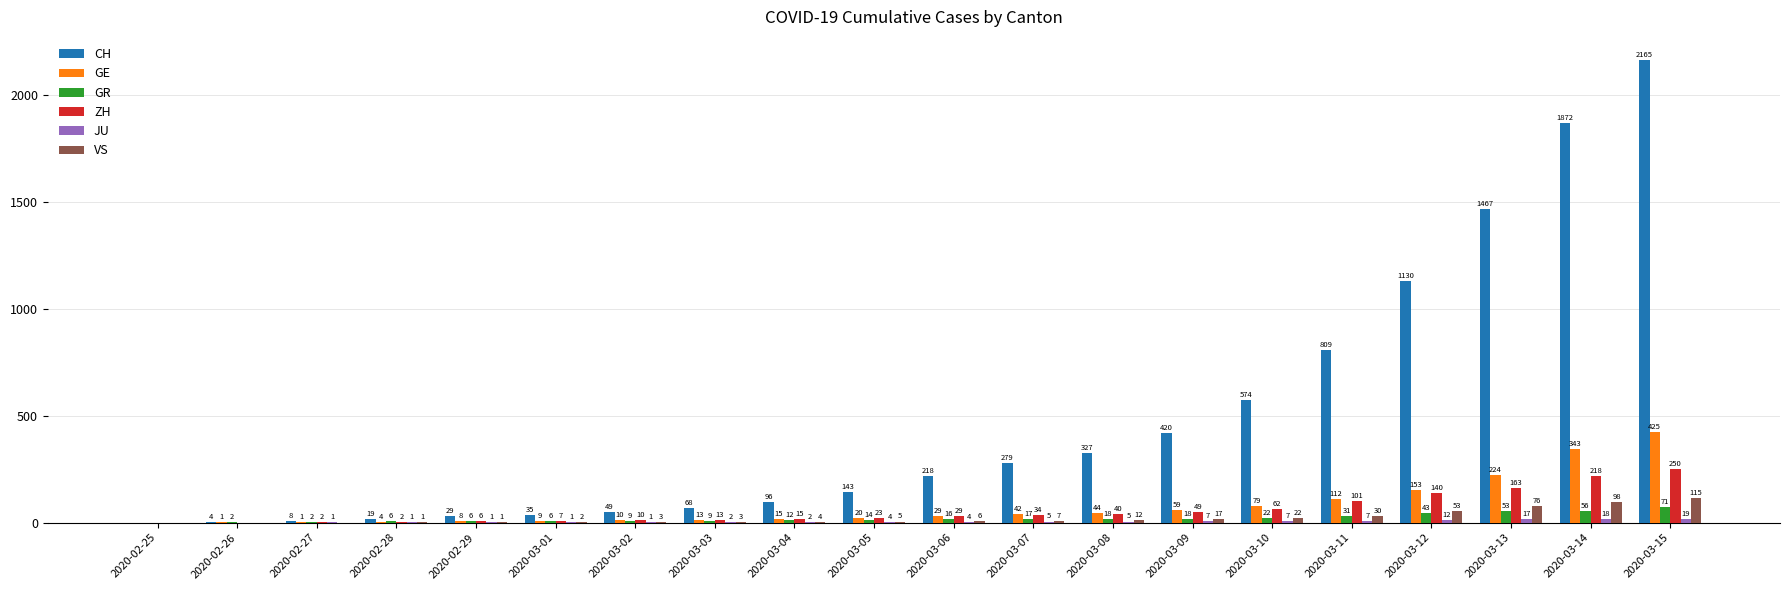

What is the difference between the CH values at 2020-03-14 and 2020-02-26?

1868